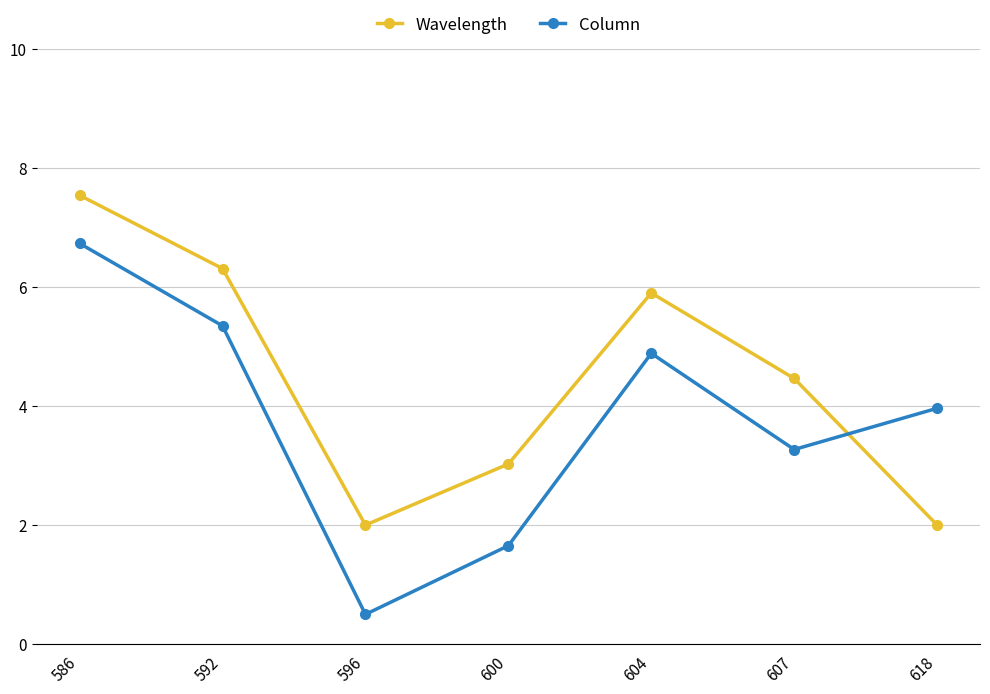

What is the sum of the Wavelength values at 607 and 596?

6.5